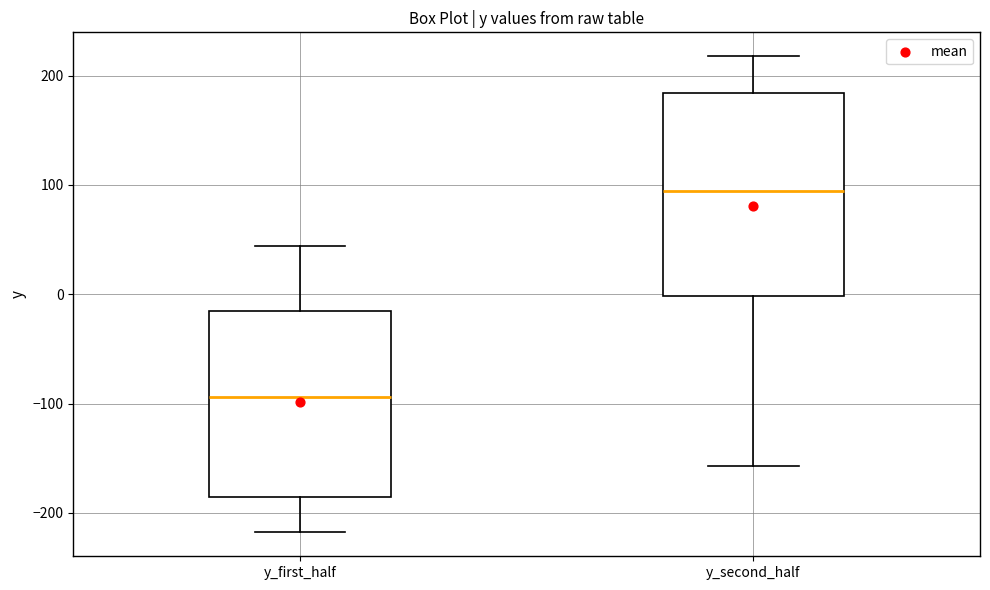

Which box has the highest median line?

y_second_half